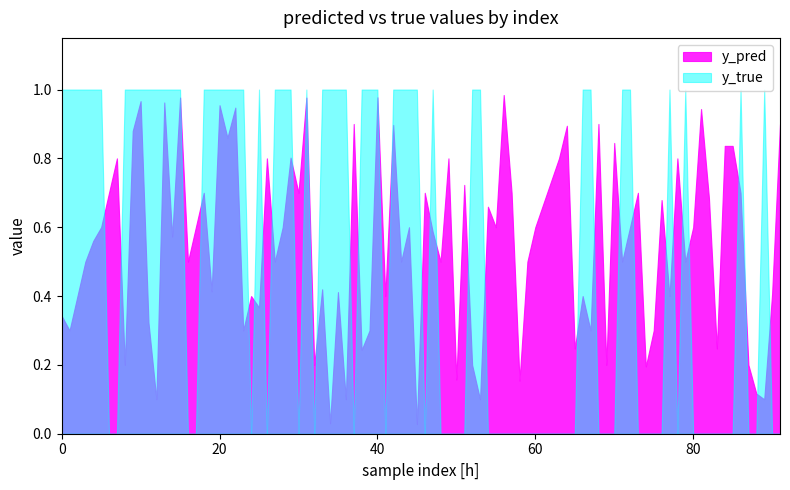

After their last crossing, which series has the higher values: y_true or y_pred?

y_pred